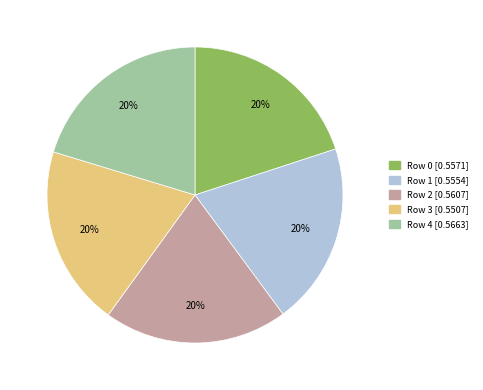

To the nearest percent, what portion does Row 4 [0.5663] represent?

20%